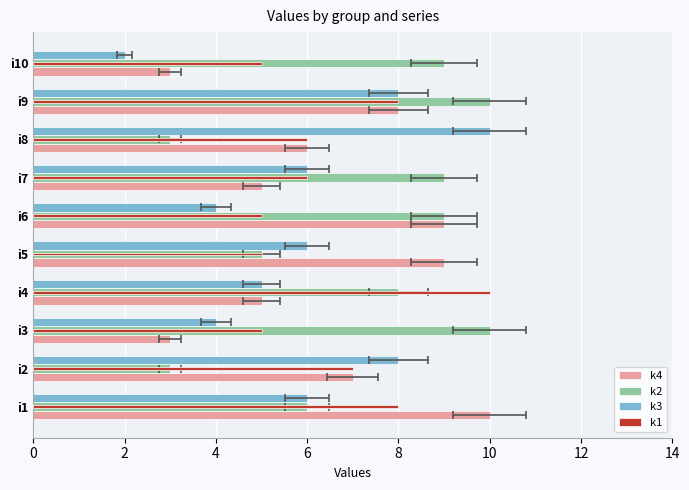

The value of k4 at i10 is 1. True or false?

False